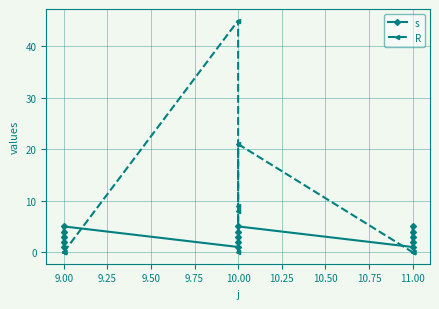

How many data points in R are above 0?

4